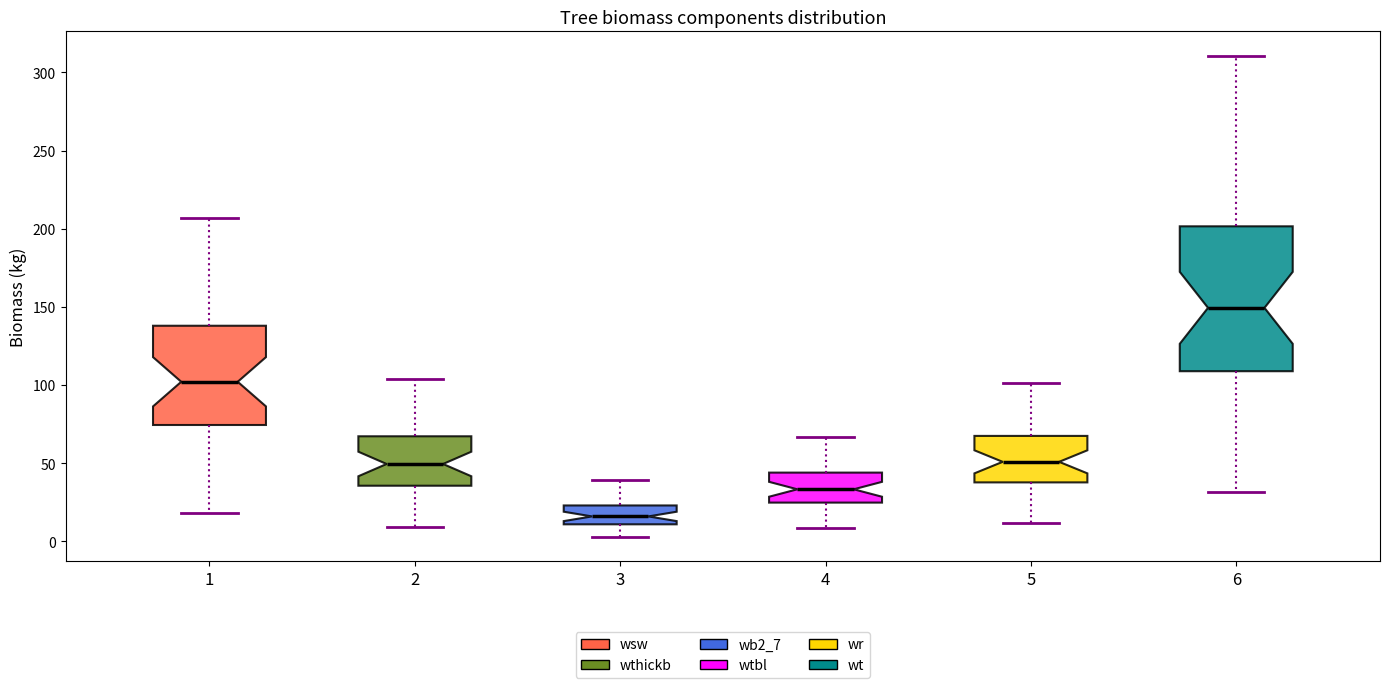

Which box is the tallest, from its lower edge to its upper edge?

6